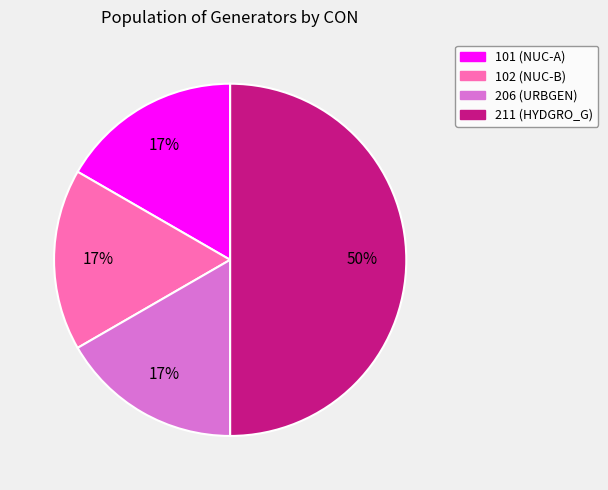

To the nearest percent, what is the average slice percentage?

25%